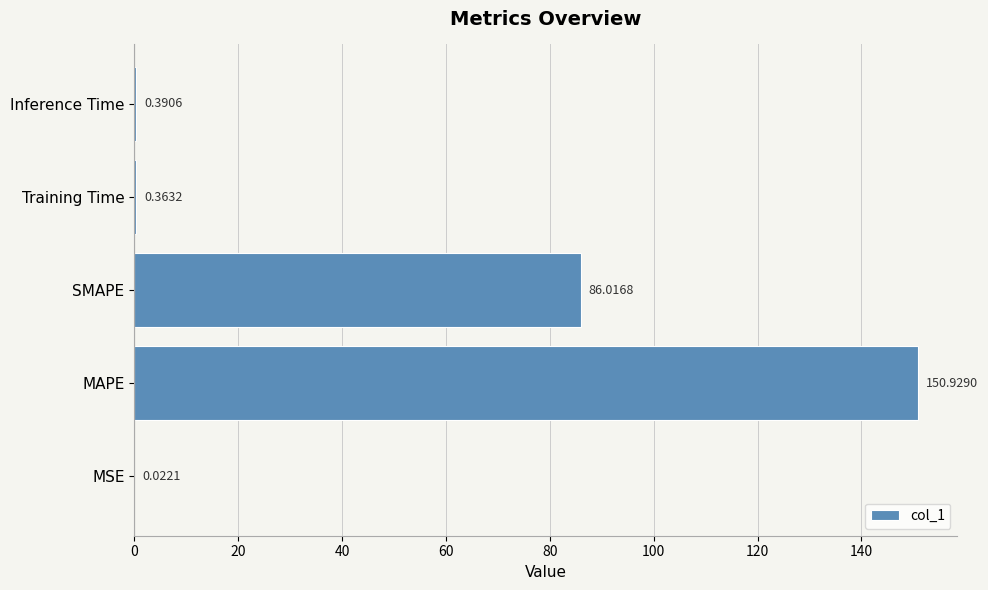

Which category has the highest value across all series?

MAPE